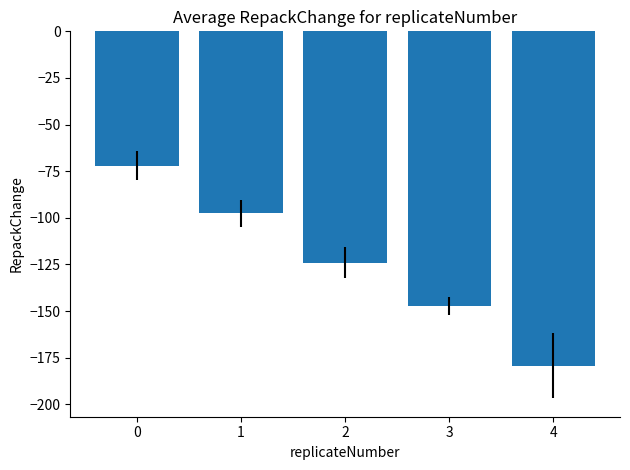

Reading left to right, extract all data points from this chart.

0=-72.0	1=-97.7	2=-124.0	3=-147.4	4=-179.2